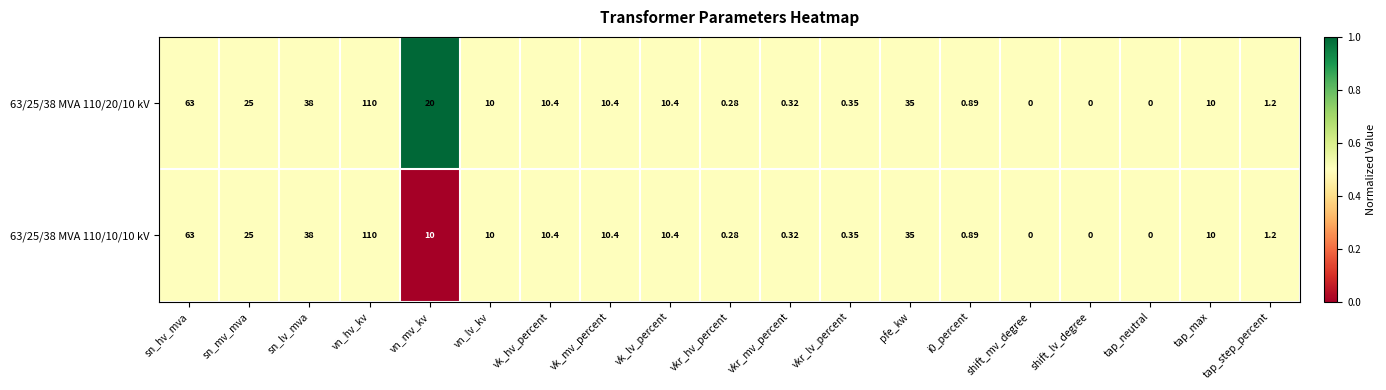

Which category has the highest value in the 63/25/38 MVA 110/10/10 kV series?

vn_hv_kv